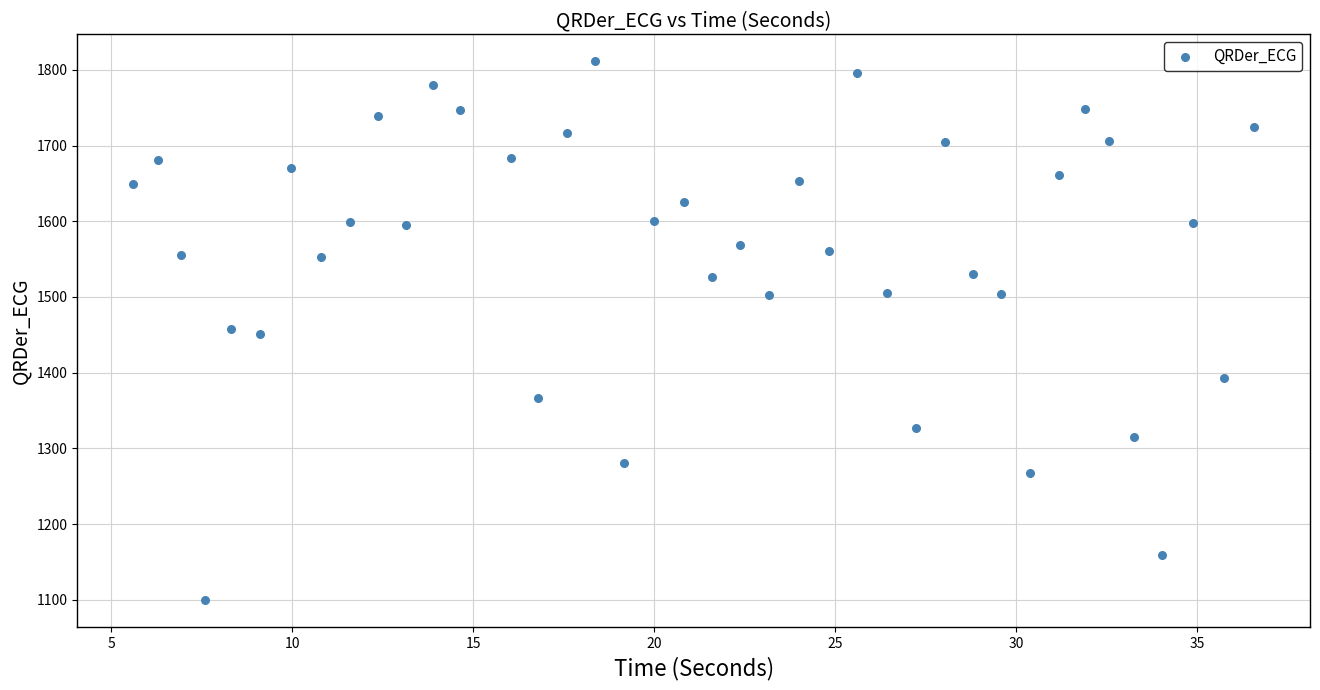

What is the range of X values (max minus min)?

31.0